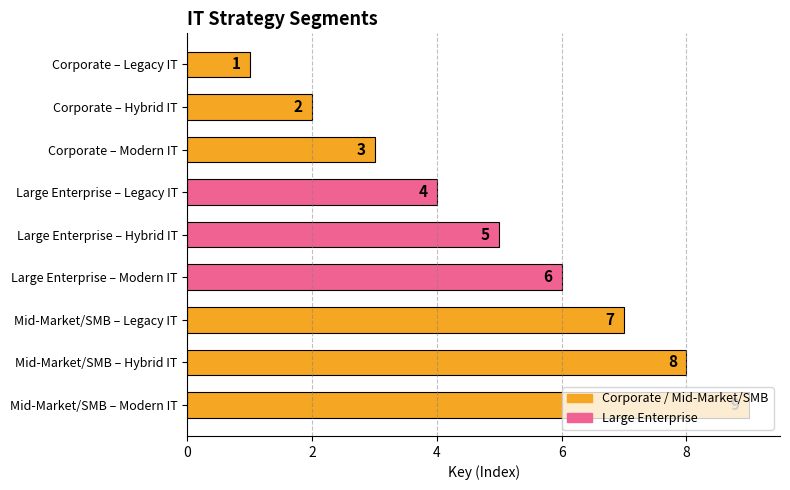

The chart shows a value of 10 at Mid-Market/SMB – Legacy IT. True or false?

False